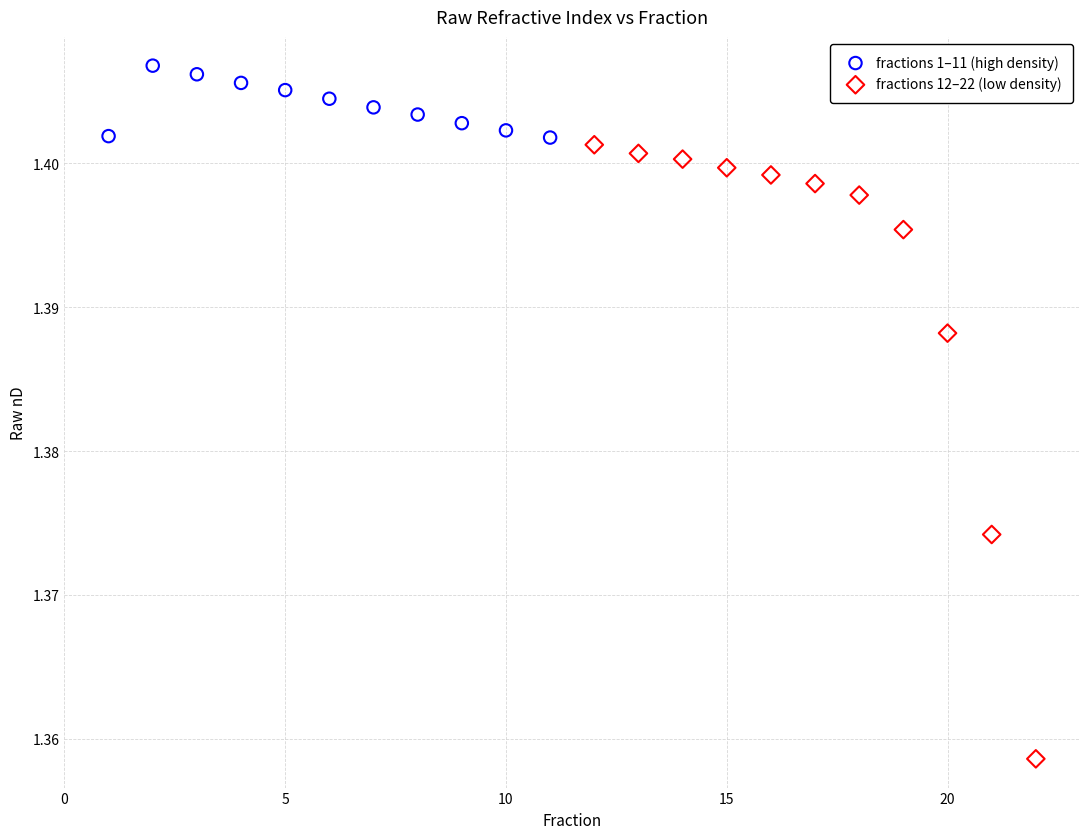

Which series contains the lowest Y value?

fractions 12–22 (low density)